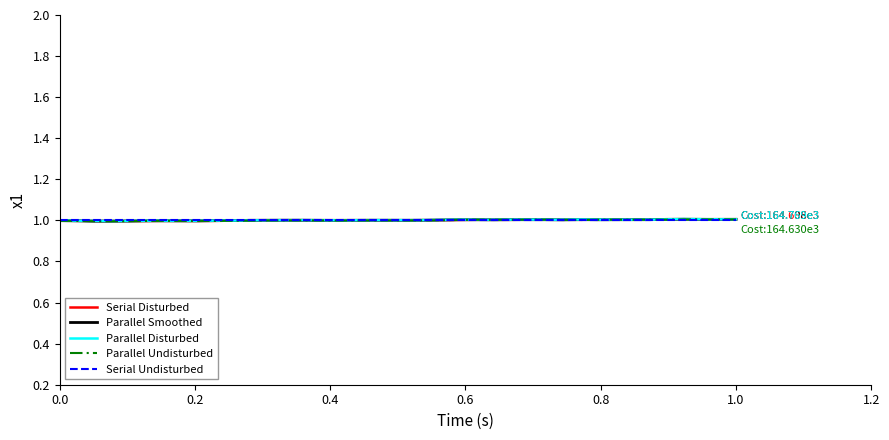

What is the lowest value of the Serial Disturbed series?

1.0